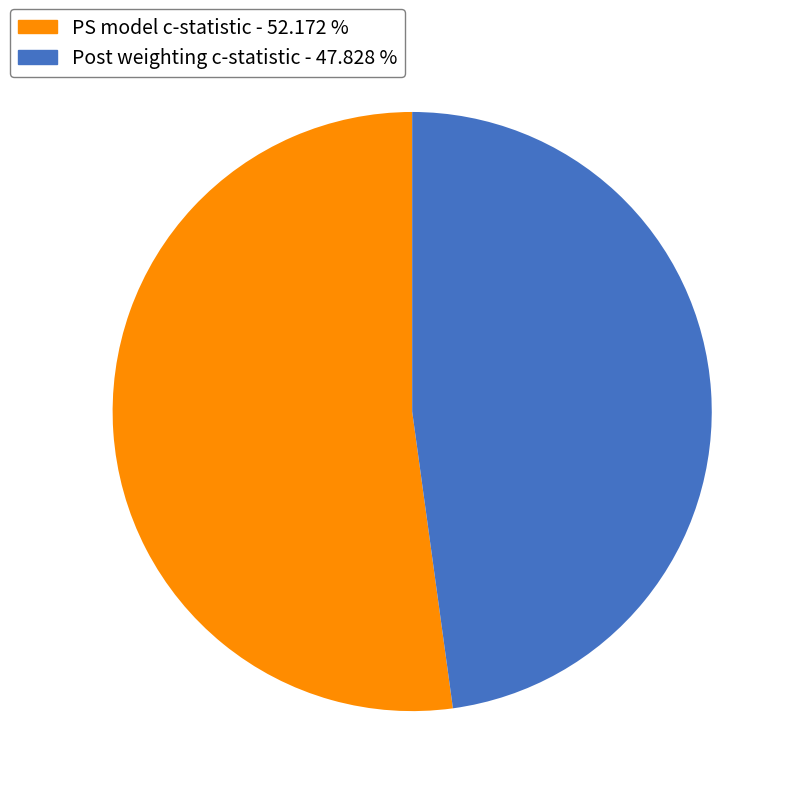

Which slice is the largest?

PS model c-statistic